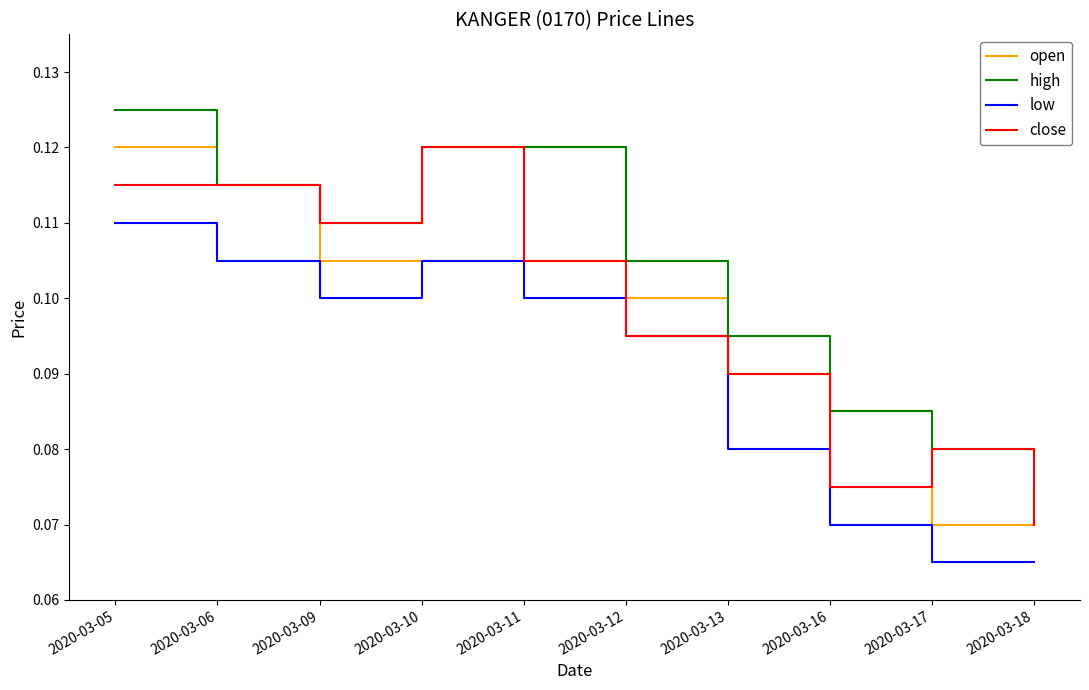

What is the sum of all high values?

1.0